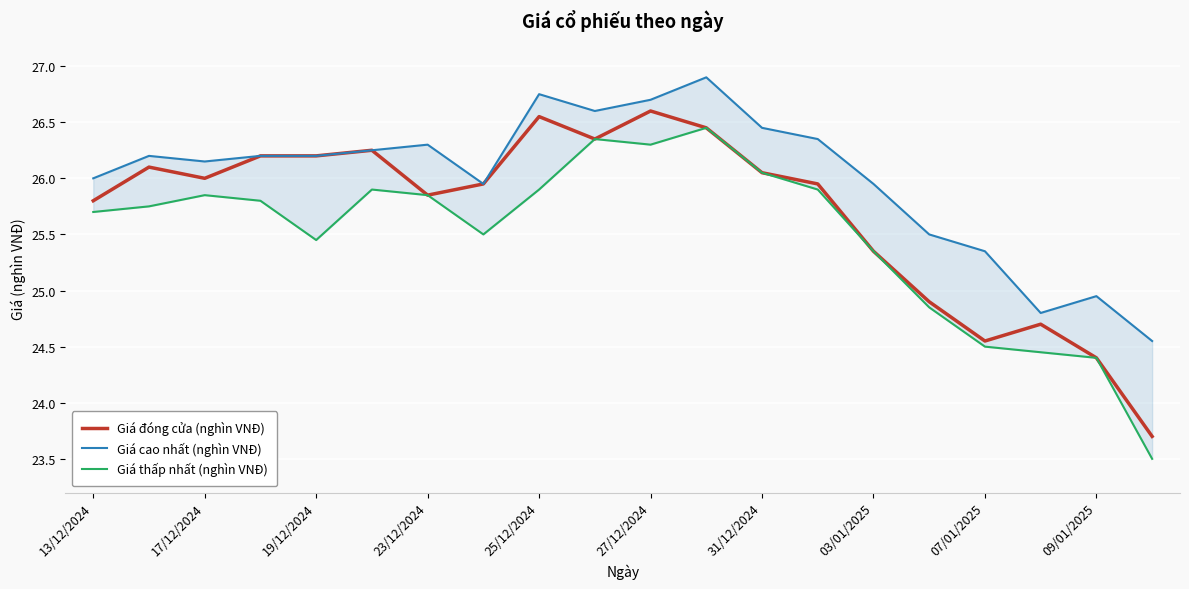

What is the difference between the maximum and minimum values in the Giá cao nhất (nghìn VNĐ) series?

2.3